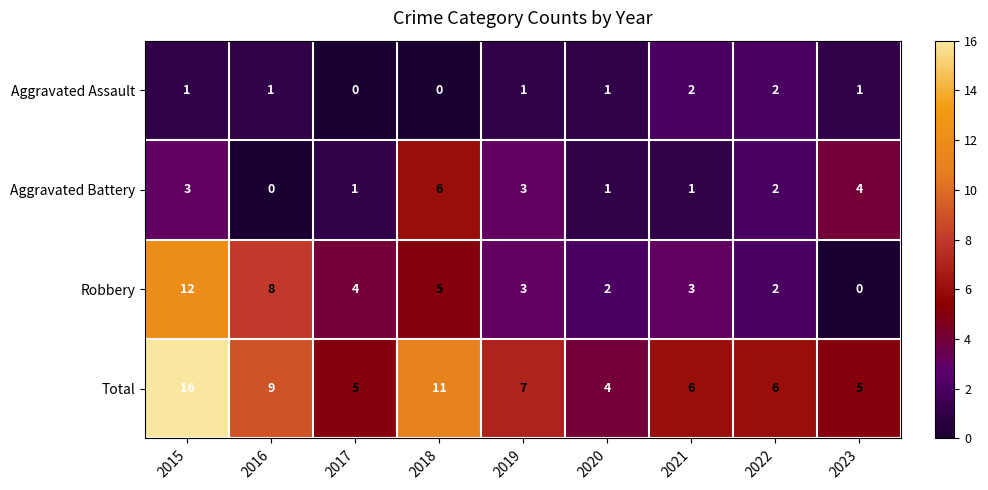

What is the sum of all Robbery values?

39